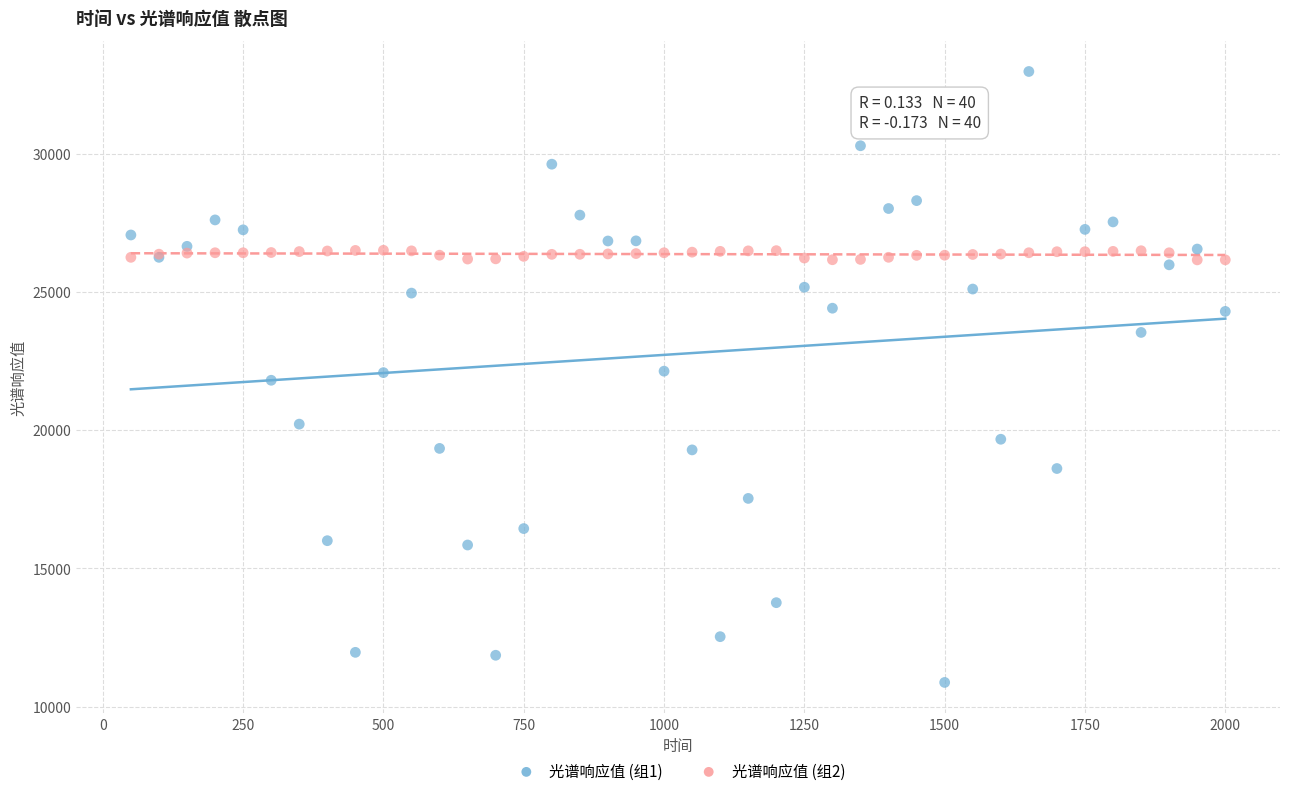

Which series contains the lowest Y value?

光谱响应值 (组1)